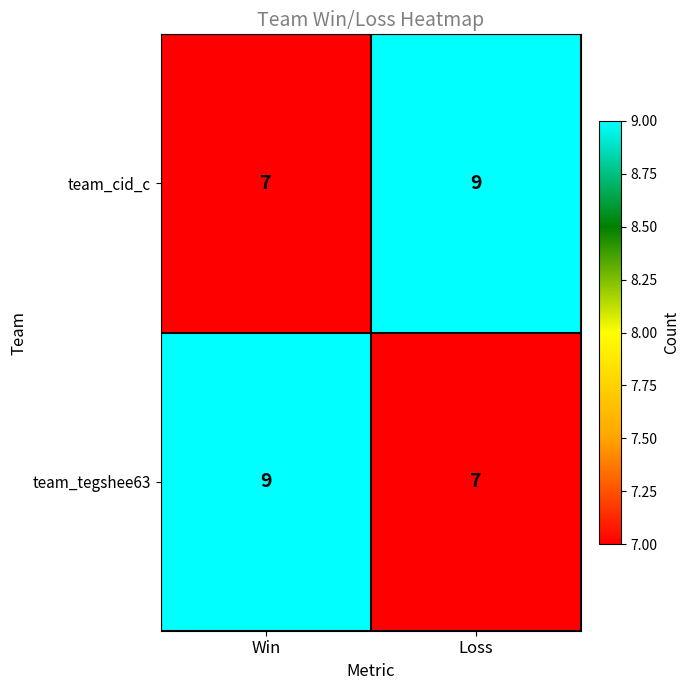

What is the difference between the highest and lowest values at Loss?

2